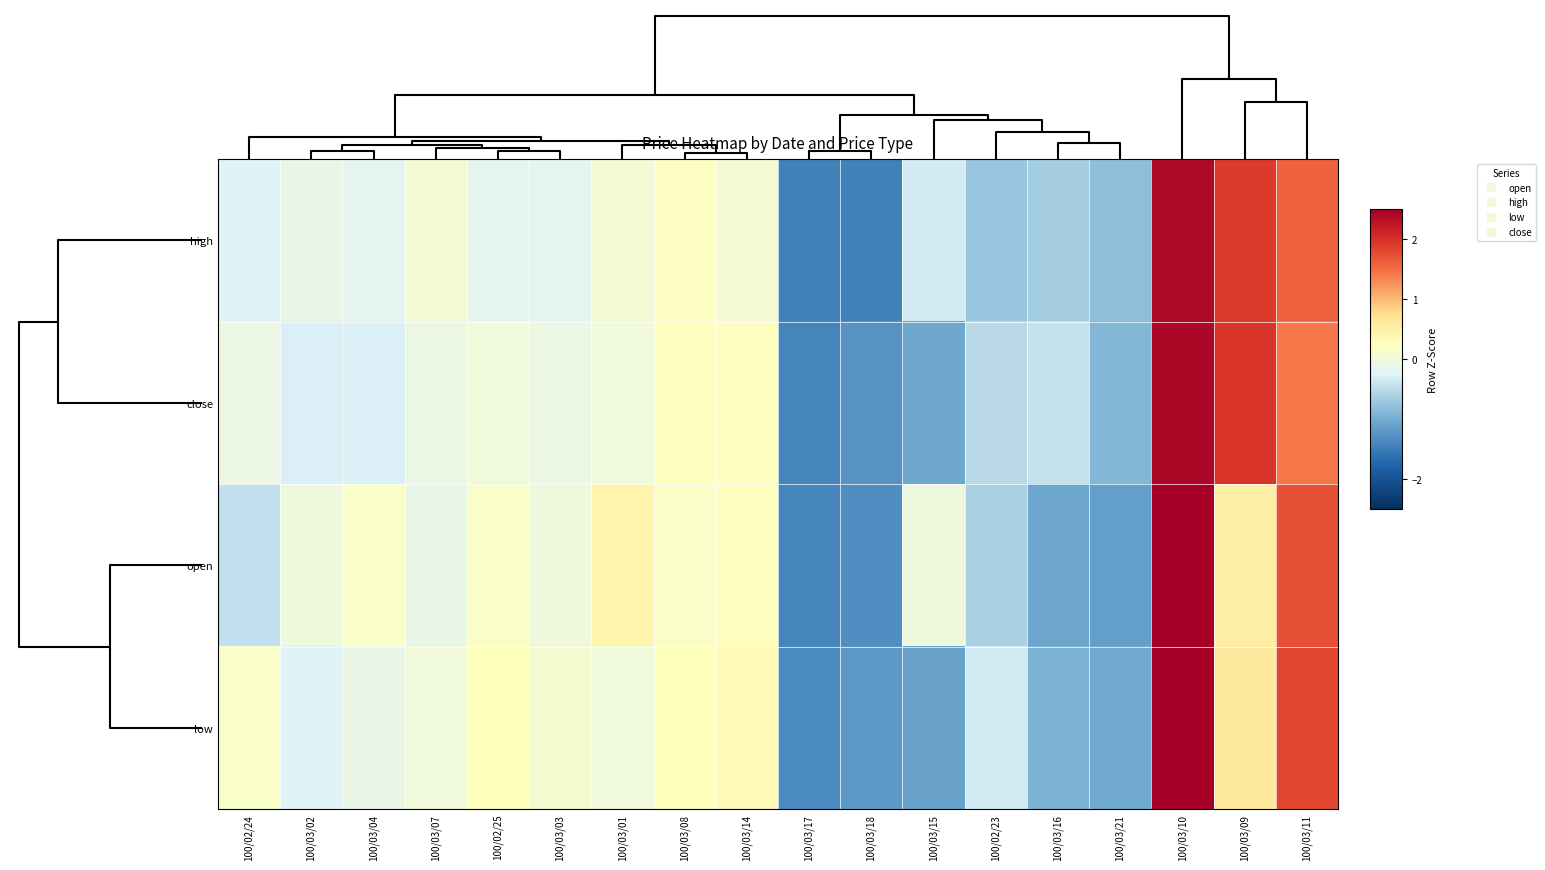

Reading left to right, what are all the values shown in this chart?

high: 100/02/24=-0.3	100/03/02=-0.1	100/03/04=-0.2	100/03/07=0.1	100/02/25=-0.2	100/03/03=-0.2	100/03/01=0.1	100/03/08=0.2	100/03/14=0.1	100/03/17=-1.5	100/03/18=-1.5	100/03/15=-0.3	100/02/23=-0.7	100/03/16=-0.7	100/03/21=-0.8	100/03/10=2.4	100/03/09=1.9	100/03/11=1.6
close: 100/02/24=-0.1	100/03/02=-0.3	100/03/04=-0.3	100/03/07=-0.1	100/02/25=0.0	100/03/03=-0.1	100/03/01=0.0	100/03/08=0.2	100/03/14=0.2	100/03/17=-1.4	100/03/18=-1.3	100/03/15=-1.0	100/02/23=-0.5	100/03/16=-0.4	100/03/21=-0.9	100/03/10=2.4	100/03/09=2.0	100/03/11=1.4
open: 100/02/24=-0.4	100/03/02=-0.0	100/03/04=0.2	100/03/07=-0.1	100/02/25=0.2	100/03/03=-0.0	100/03/01=0.4	100/03/08=0.2	100/03/14=0.2	100/03/17=-1.4	100/03/18=-1.3	100/03/15=-0.0	100/02/23=-0.6	100/03/16=-1.1	100/03/21=-1.1	100/03/10=2.8	100/03/09=0.5	100/03/11=1.7
low: 100/02/24=0.2	100/03/02=-0.3	100/03/04=-0.1	100/03/07=0.0	100/02/25=0.3	100/03/03=0.1	100/03/01=0.0	100/03/08=0.3	100/03/14=0.3	100/03/17=-1.4	100/03/18=-1.2	100/03/15=-1.1	100/02/23=-0.3	100/03/16=-0.9	100/03/21=-1.0	100/03/10=2.7	100/03/09=0.6	100/03/11=1.8